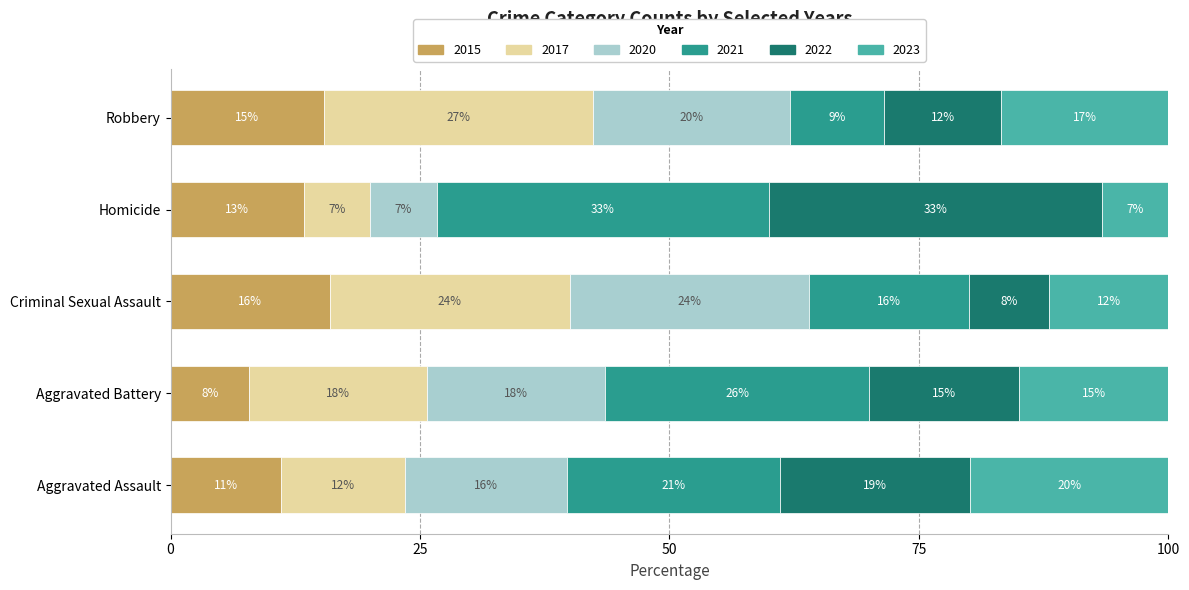

Which category has the highest value in the 2015 series?

Criminal Sexual Assault